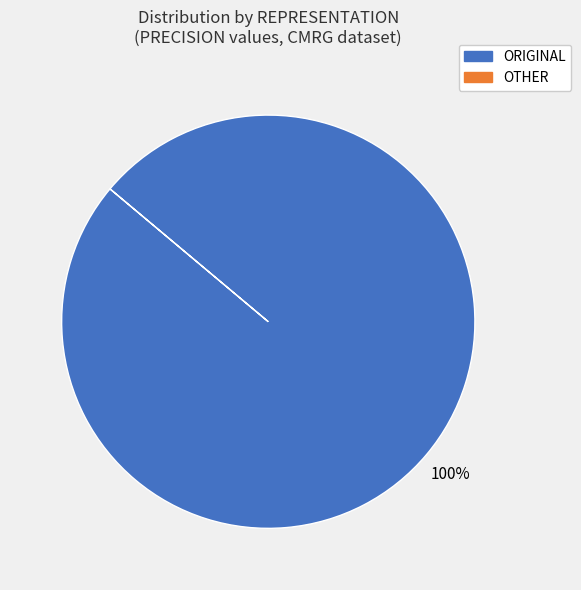

Is there any slice that represents more than half of the pie?

Yes